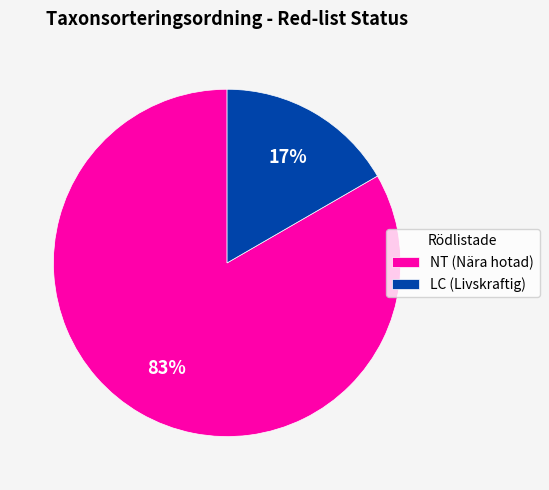

To the nearest percent, what is the average slice percentage?

50%